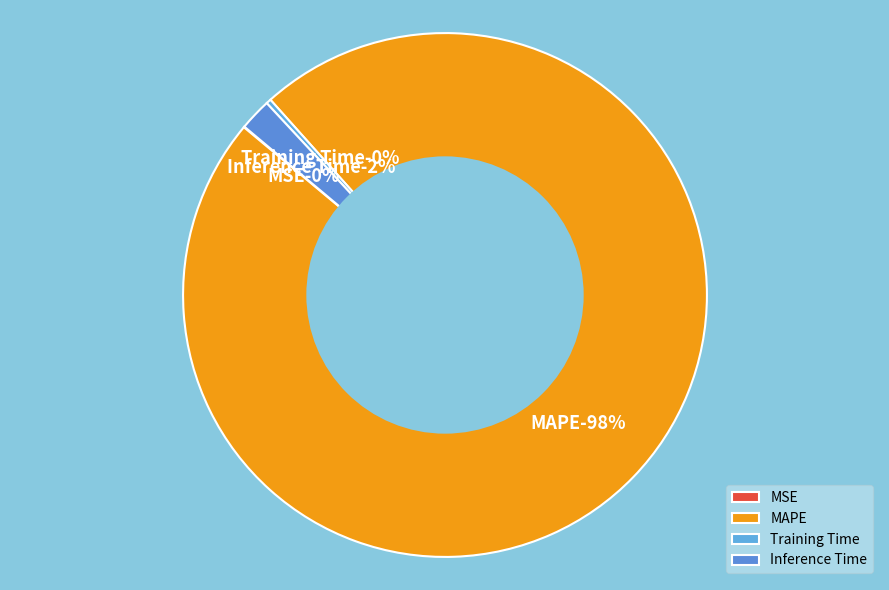

To the nearest percent, what percentage of the pie is Inference Time?

2%